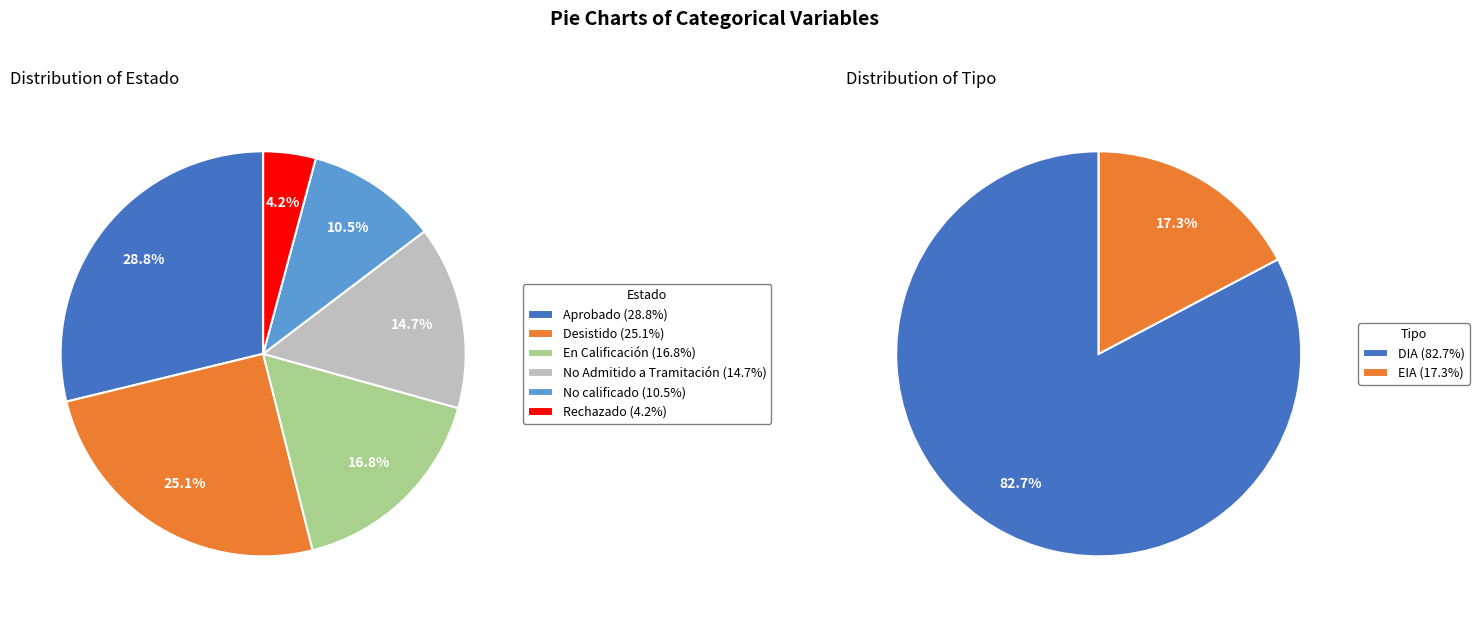

Does No Admitido a Tramitación account for over 50% of the chart?

No